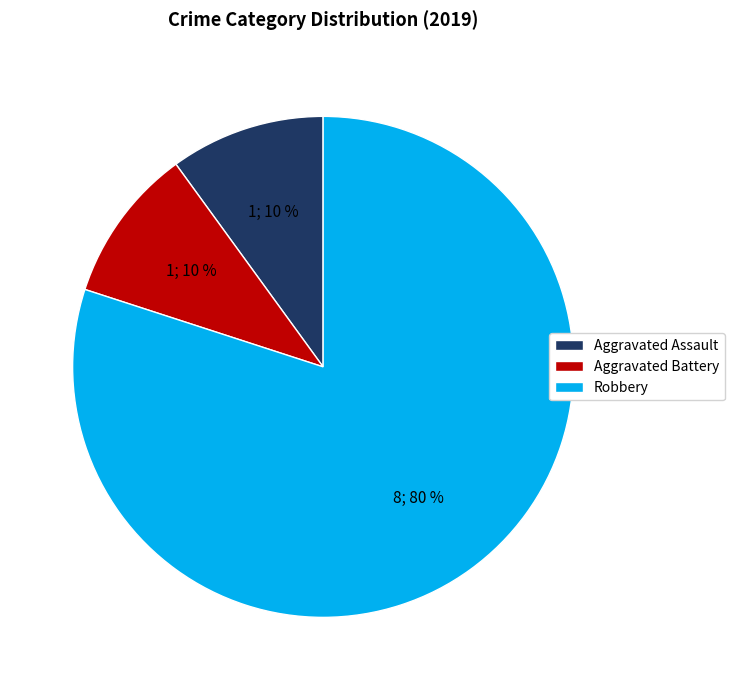

Between Robbery and Aggravated Assault, which is larger?

Robbery